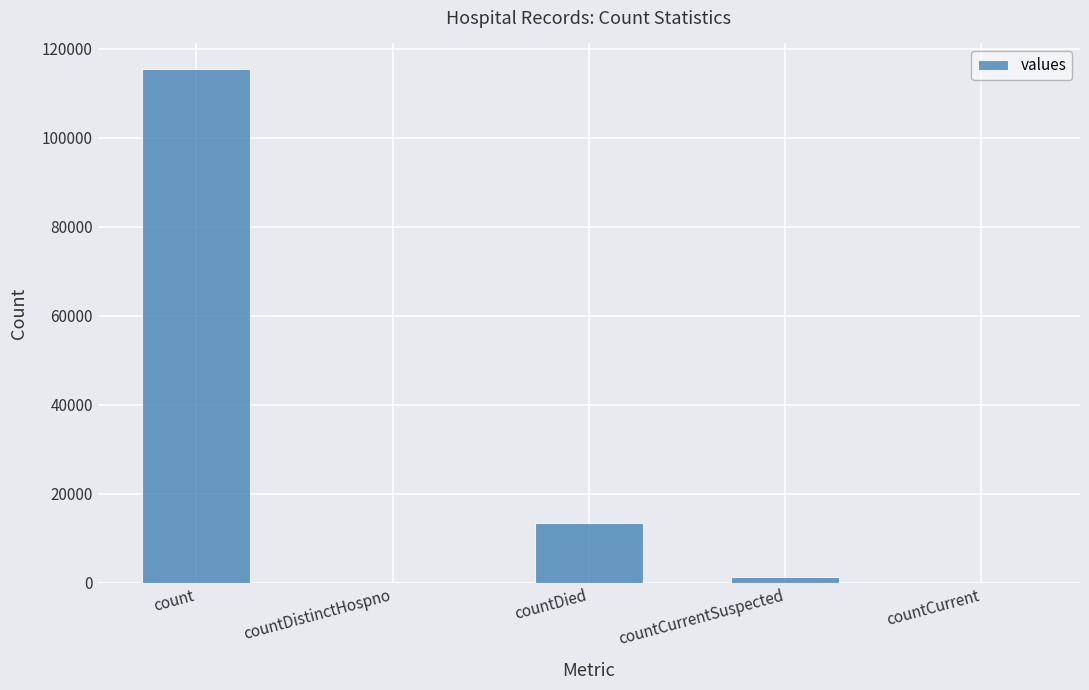

What is the sum of all values?

130105